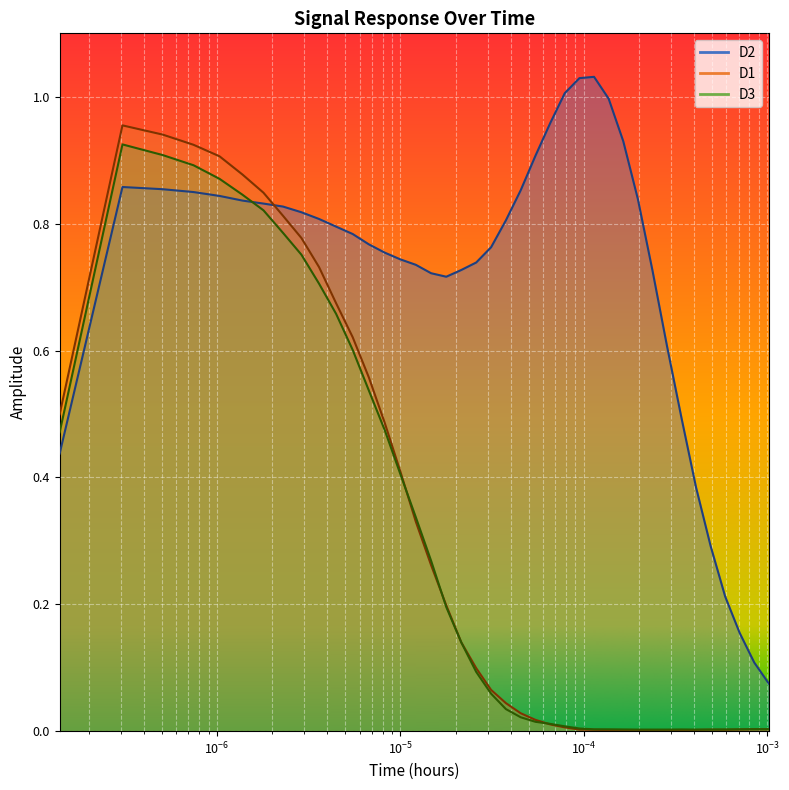

Reading right to left, transcribe all the data shown in this chart.

D1: 0.0	0.0	0.0	0.0	0.0	0.0	0.0	0.0	0.0	0.0	0.0	0.0	0.0	0.0	0.0	0.0	0.0	0.0	0.0	0.1	0.1	0.1	0.2	0.3	0.3	0.4	0.5	0.6	0.6	0.7	0.7	0.8	0.8	0.8	0.9	0.9	0.9	0.9	1.0	0.5
D2: 0.1	0.1	0.2	0.2	0.3	0.4	0.5	0.6	0.7	0.8	0.9	1.0	1.0	1.0	1.0	1.0	0.9	0.9	0.8	0.8	0.7	0.7	0.7	0.7	0.7	0.7	0.8	0.8	0.8	0.8	0.8	0.8	0.8	0.8	0.8	0.8	0.8	0.9	0.9	0.4
D3: 0.0	0.0	0.0	0.0	0.0	0.0	0.0	0.0	0.0	0.0	0.0	0.0	0.0	0.0	0.0	0.0	0.0	0.0	0.0	0.1	0.1	0.1	0.2	0.3	0.3	0.4	0.5	0.5	0.6	0.7	0.7	0.8	0.8	0.8	0.8	0.9	0.9	0.9	0.9	0.5